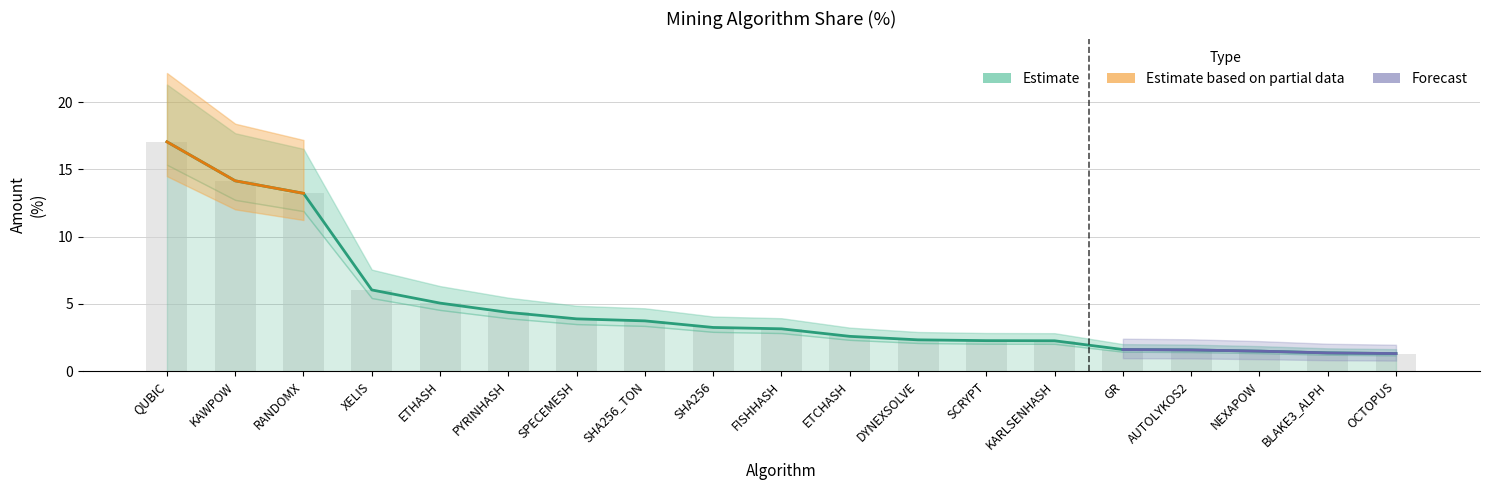

List the labels in order of value, largest first.

QUBIC, KAWPOW, RANDOMX, XELIS, ETHASH, PYRINHASH, SPECEMESH, SHA256_TON, SHA256, FISHHASH, ETCHASH, DYNEXSOLVE, SCRYPT, KARLSENHASH, GR, AUTOLYKOS2, NEXAPOW, BLAKE3_ALPH, OCTOPUS